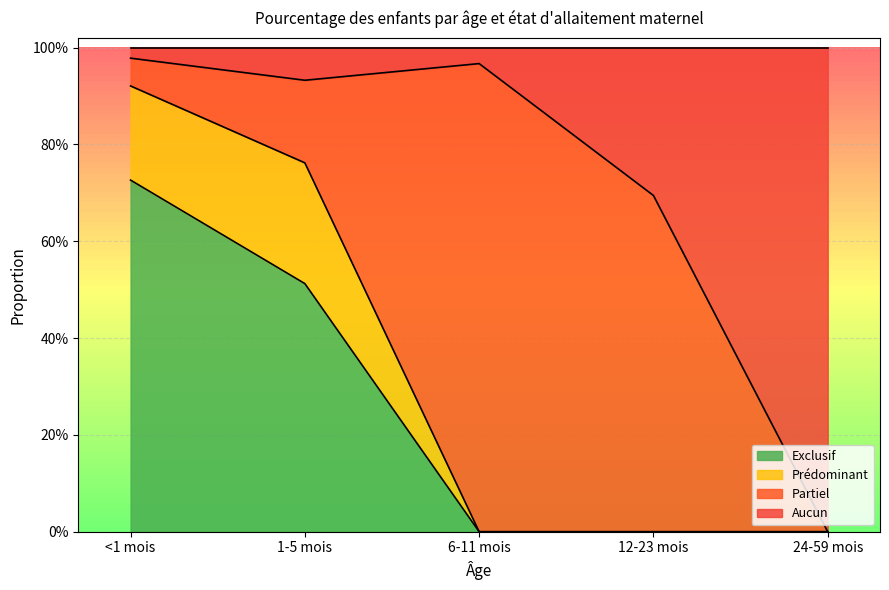

What are all the series names shown in the legend?

Exclusif, Prédominant, Partiel, Aucun